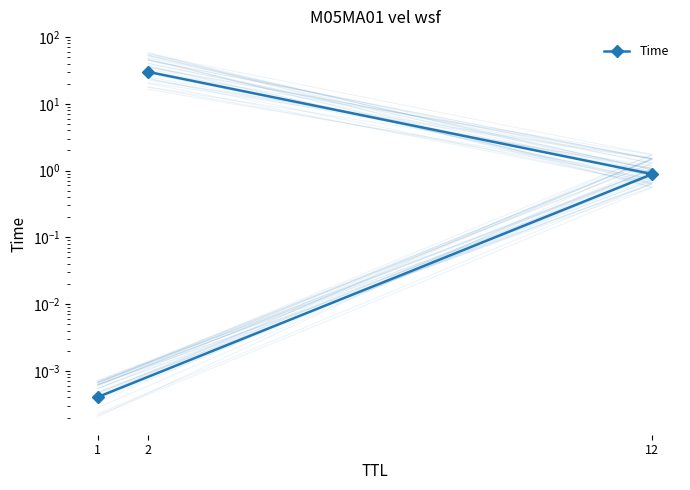

Reading left to right, transcribe all the data shown in this chart.

1=0.0	12=0.9	2=30.0